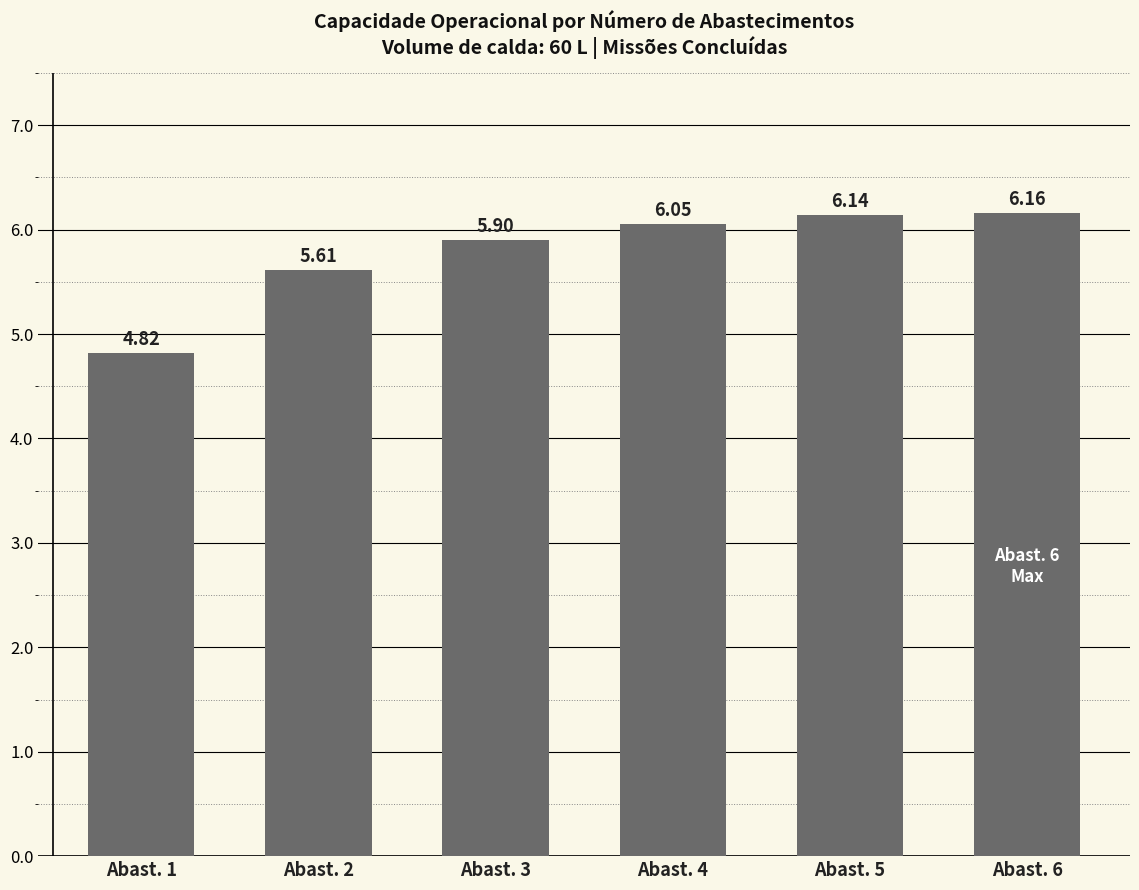

What is the difference between the second highest and minimum values?

1.3